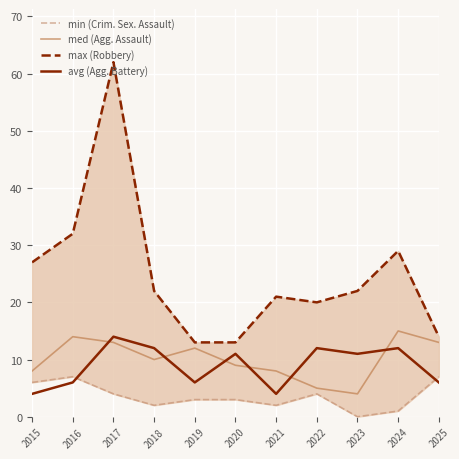

What is the difference between the highest and lowest values at 2025?

8